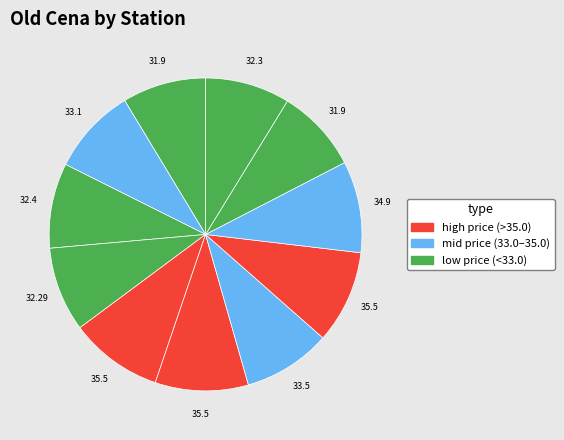

How many slices are in this pie chart?

11